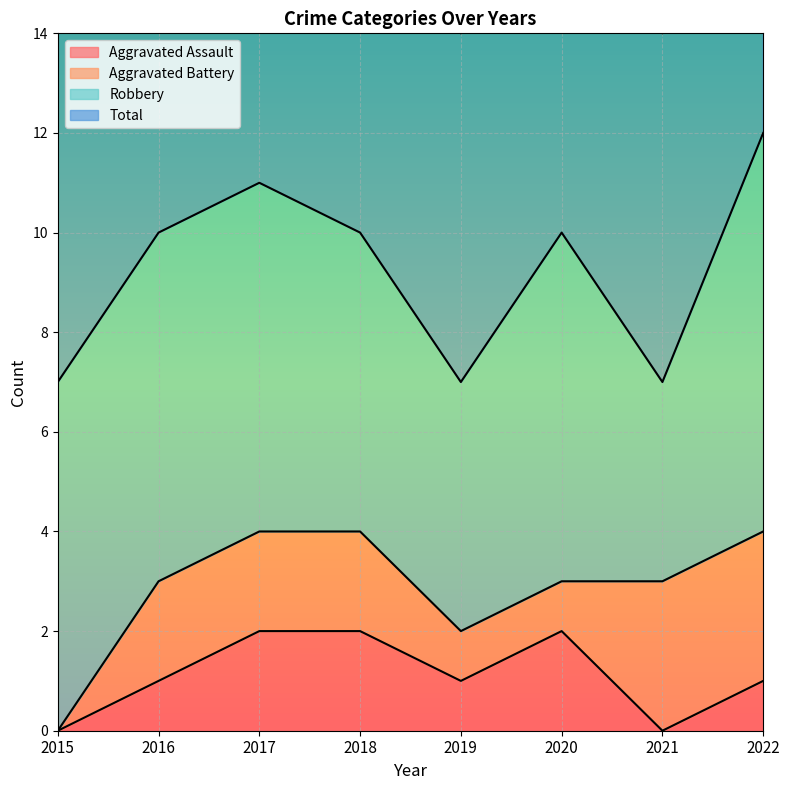

True or false: Aggravated Assault has a value of -1 at 2021.

False